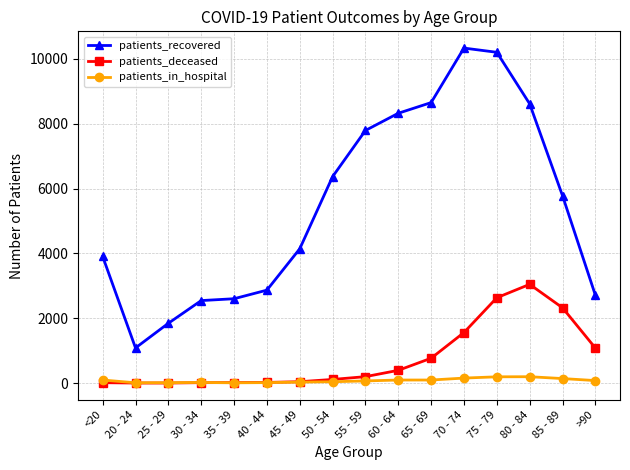

What are all the series names shown in the legend?

patients_recovered, patients_deceased, patients_in_hospital